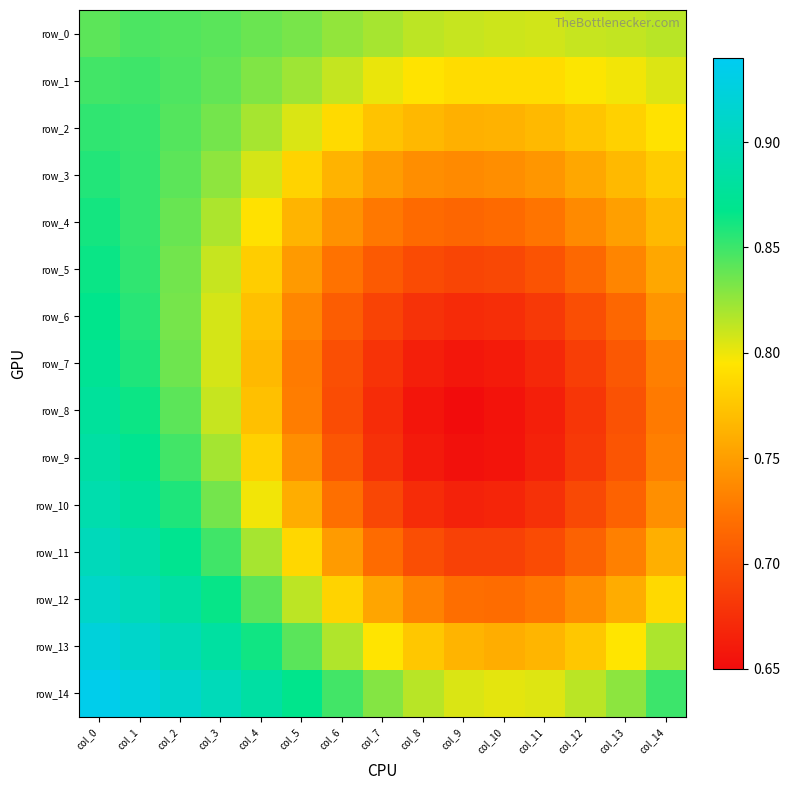

What is the difference between the row_7 values at col_12 and col_1?

0.2